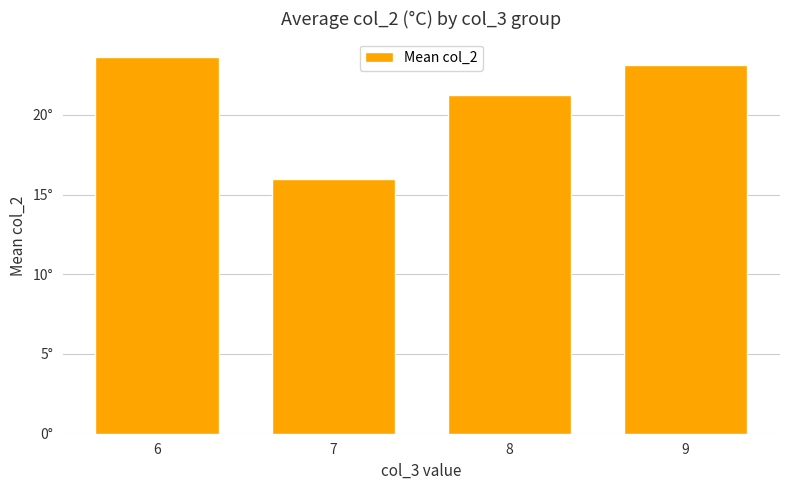

Does the chart contain any negative values?

No